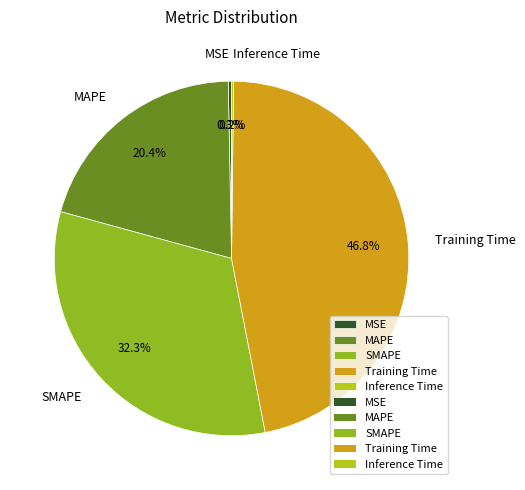

How much of the chart is everything except Training Time?

53.2%